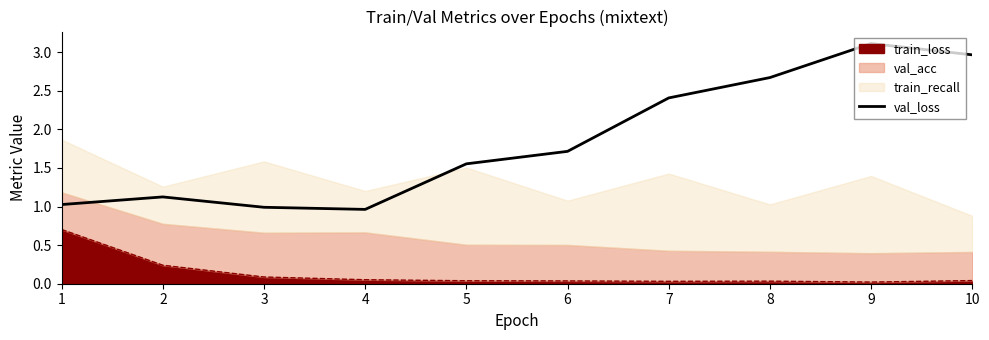

What is the difference between the maximum and minimum values?

2.1